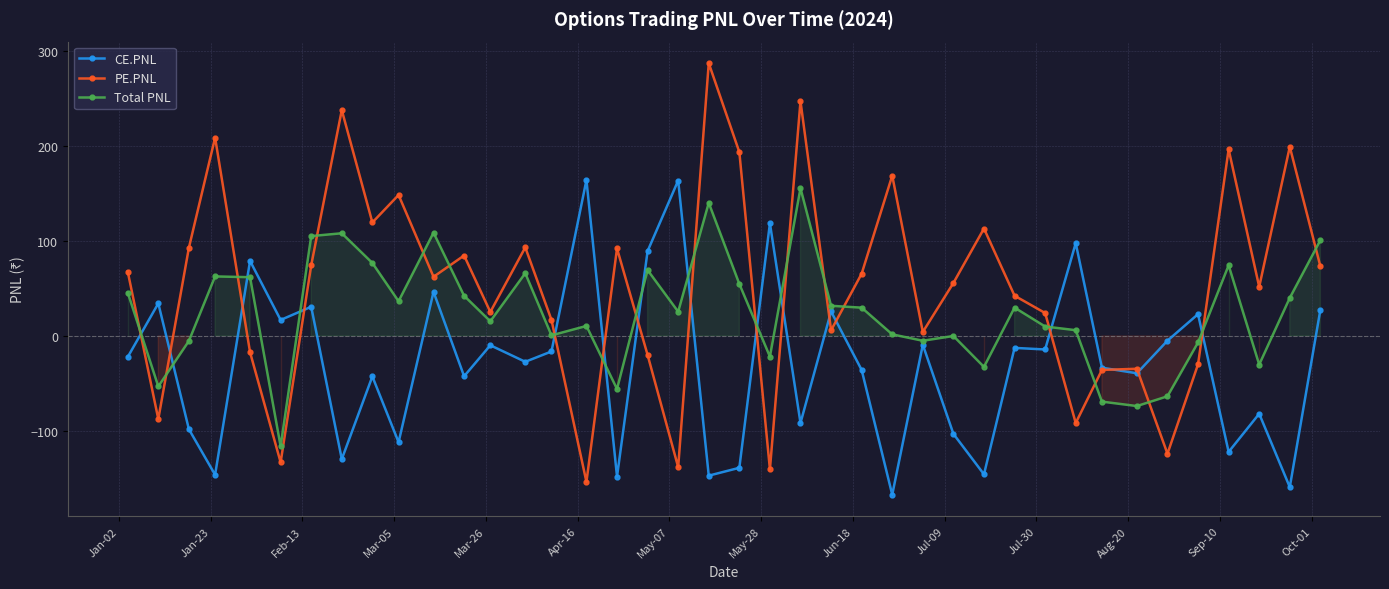

List the series in order of their overall mean, highest first.

PE.PNL, Total PNL, CE.PNL